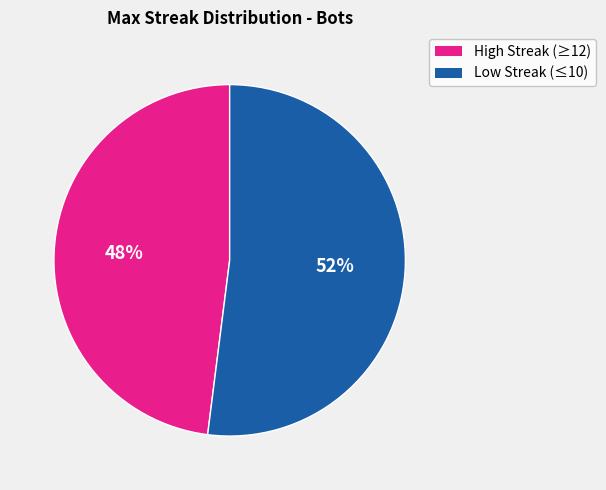

To the nearest percent, what is the average slice percentage?

50%